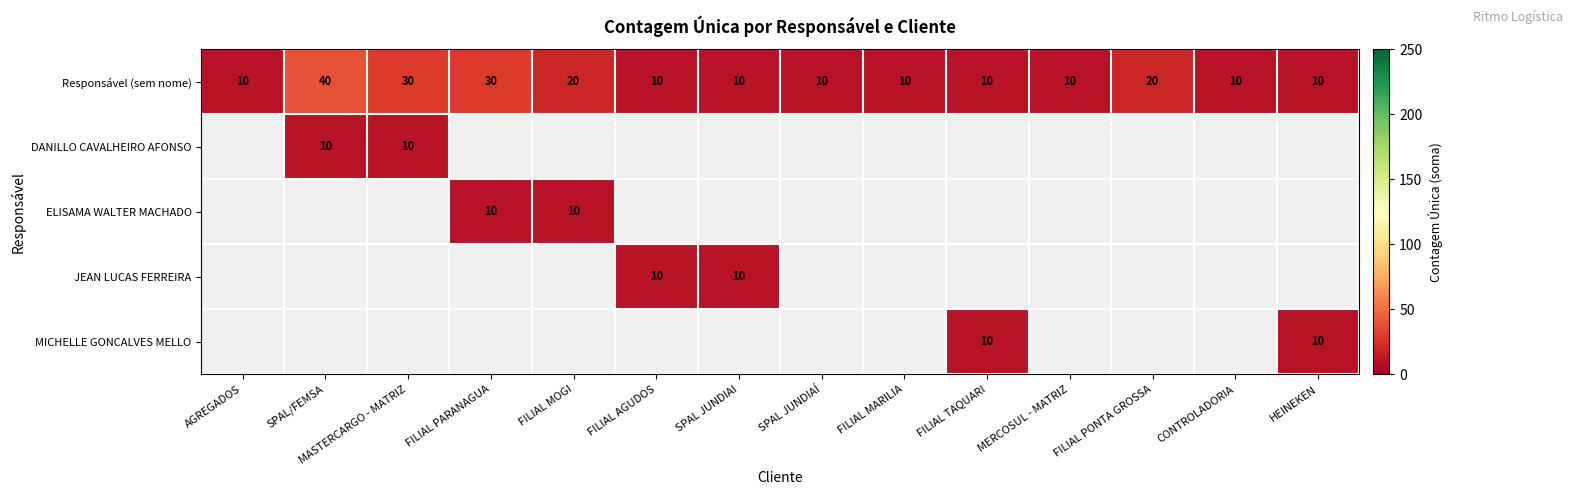

What is the minimum value for Responsável (sem nome)?

10